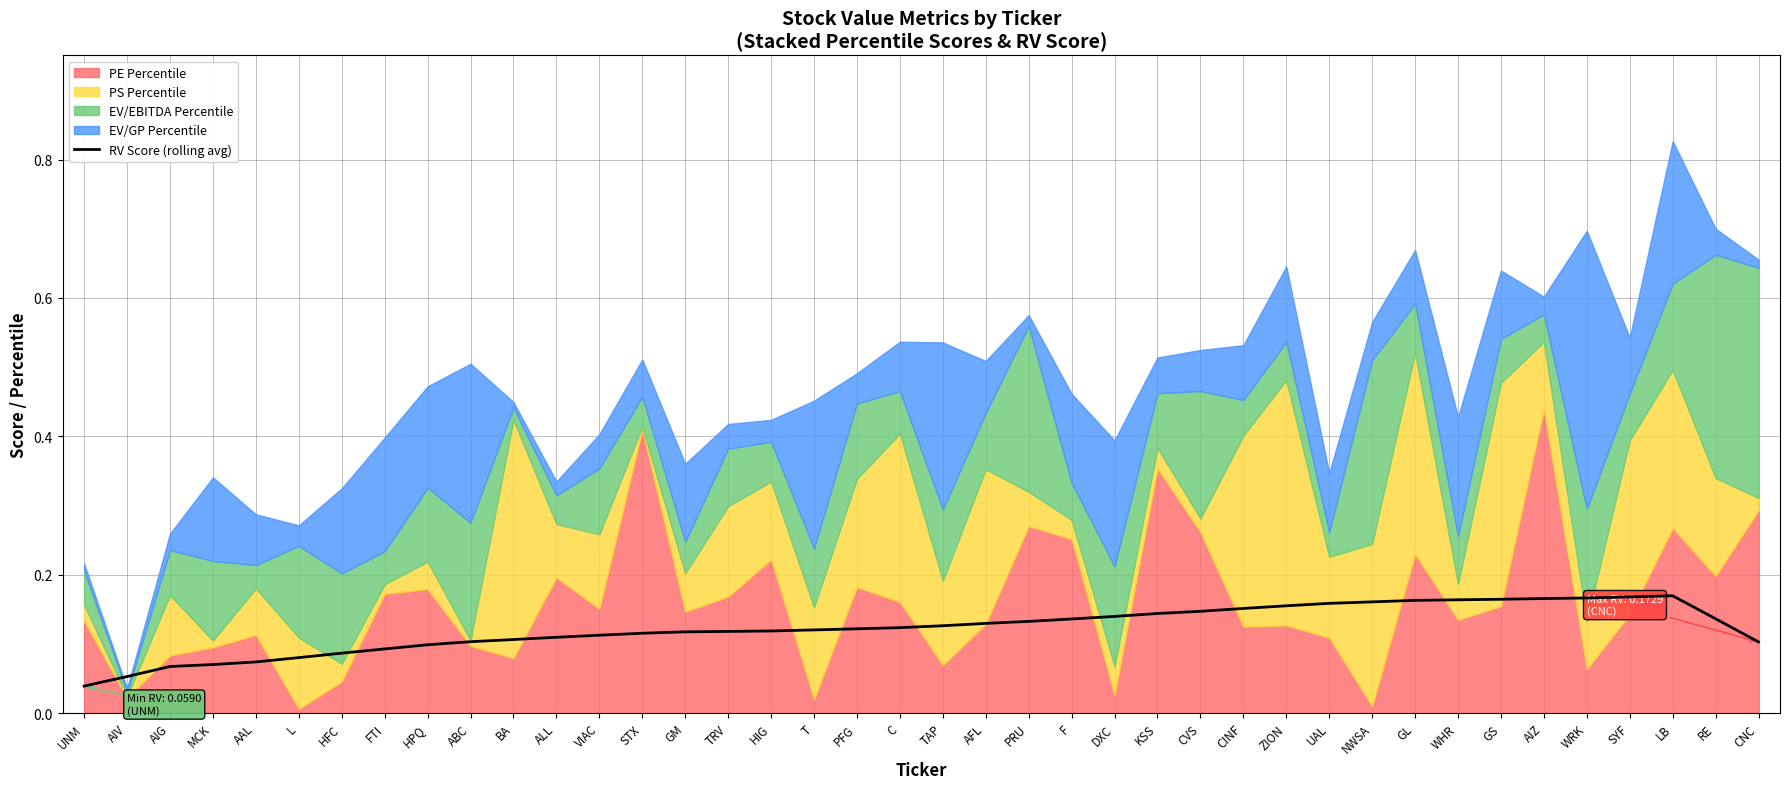

How many points are higher than both their immediate neighbors (excluding endpoints)?

1